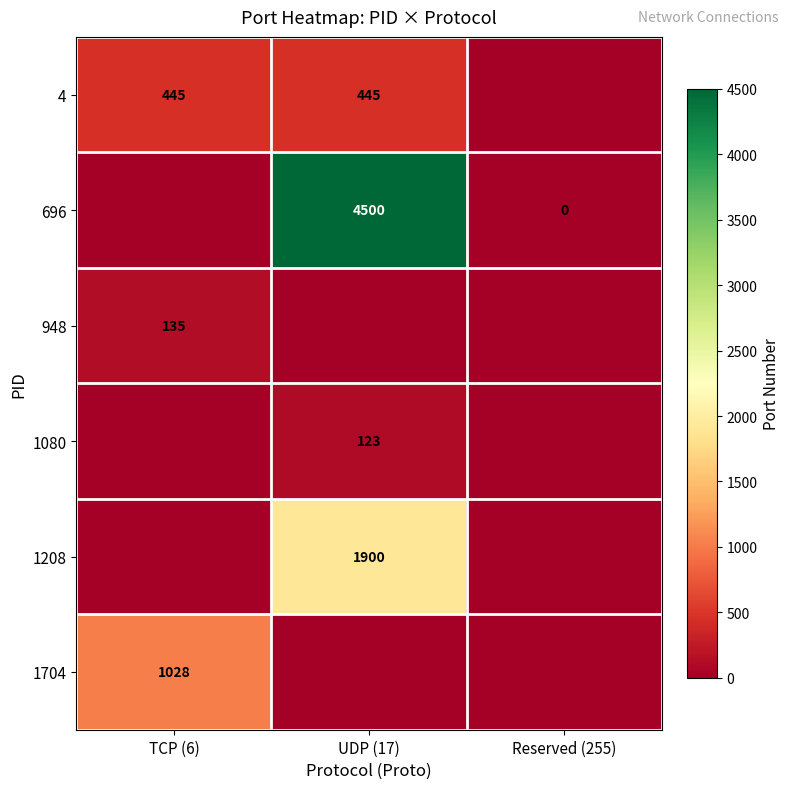

What is the maximum value shown in the chart?

4500